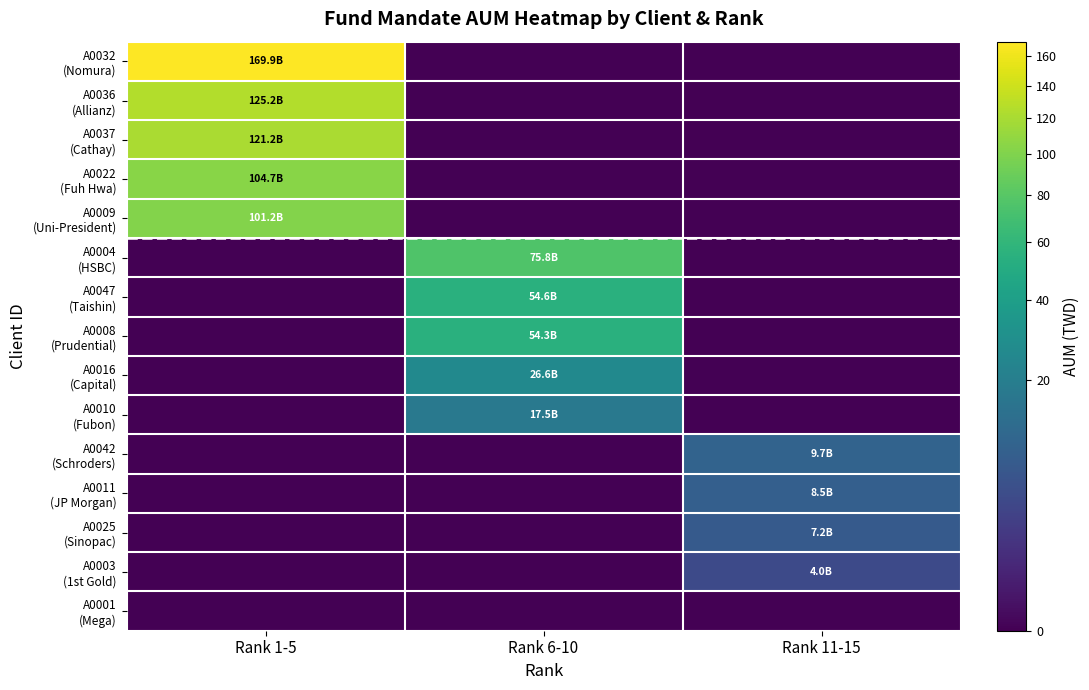

At how many categories does at least one series exceed 79?

1